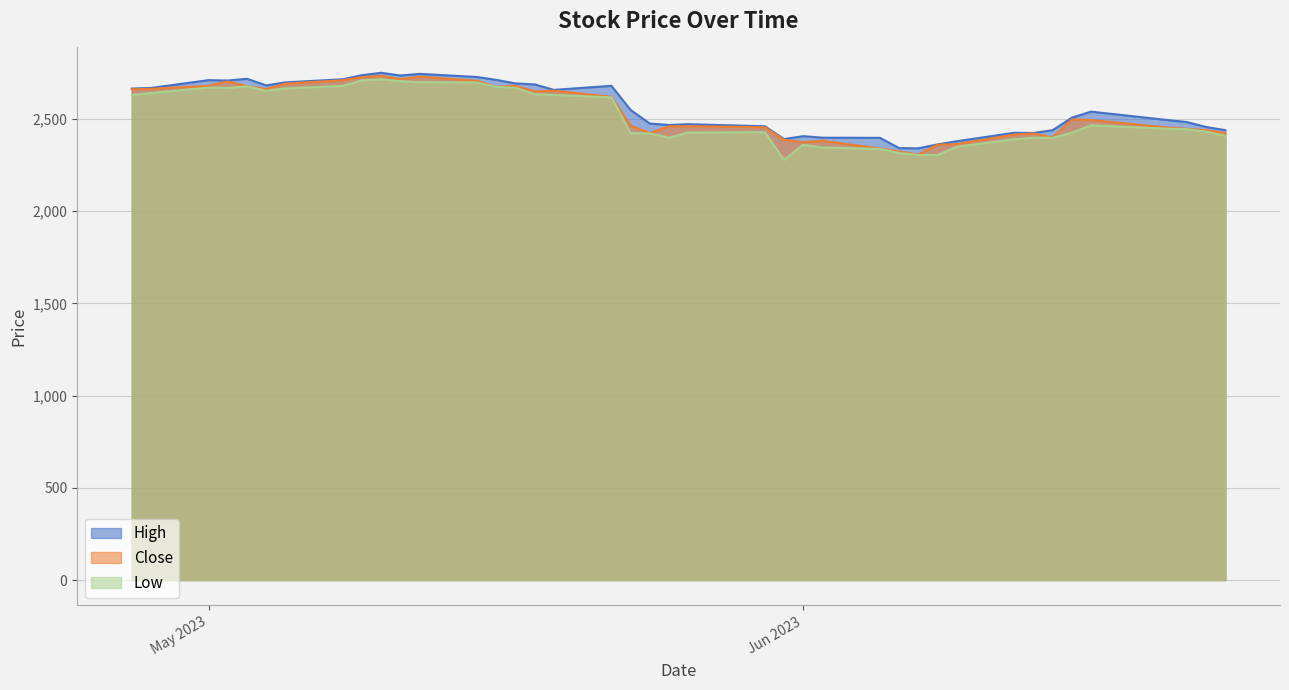

What is the approximate value of Close at 2023-06-12?

2415.0